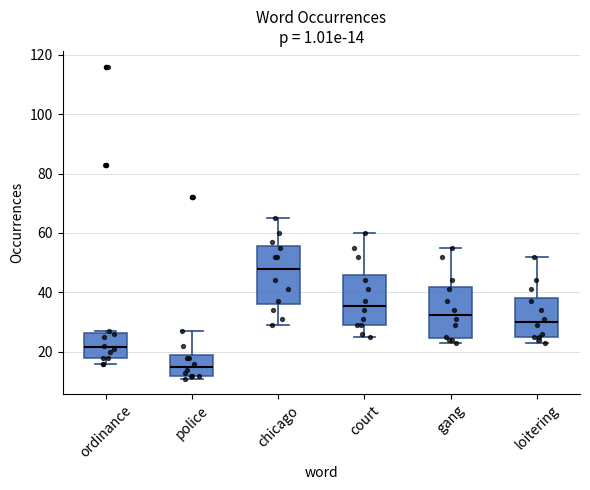

Which box's median line is the lowest?

police